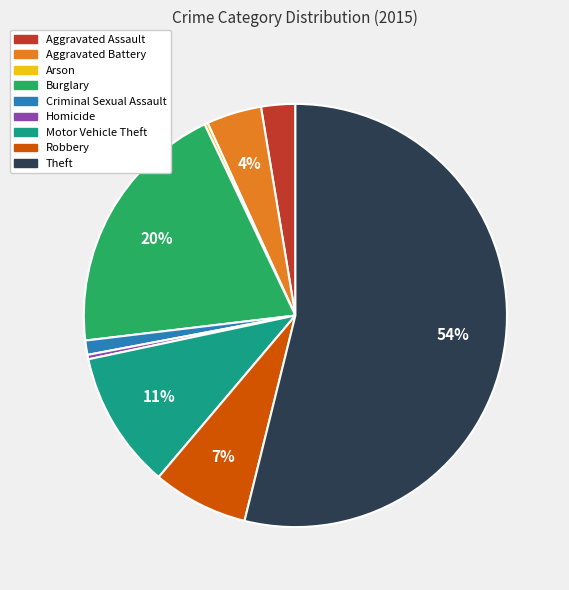

To the nearest percent, what portion does Aggravated Assault represent?

3%